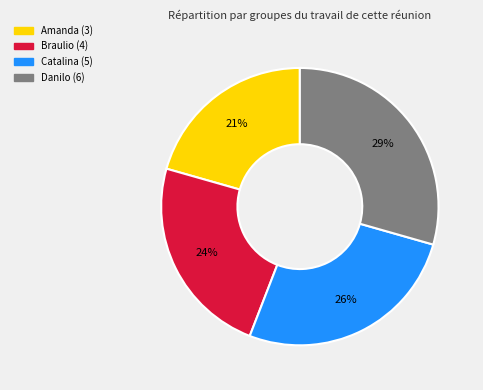

To the nearest percent, what portion does Braulio (4) represent?

24%